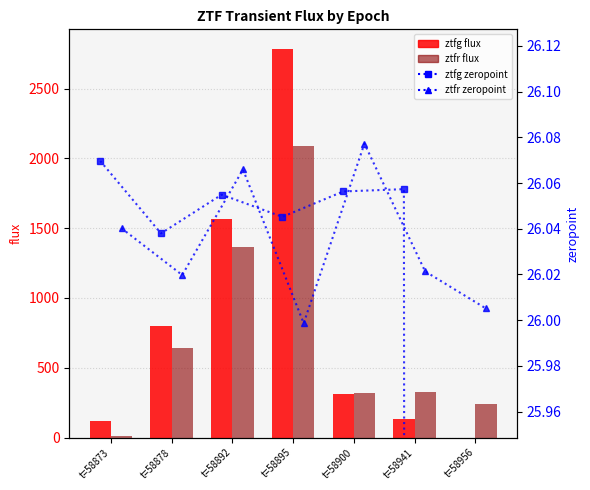

List the labels in order of ztfr zeropoint value, smallest first.

t=58895, t=58956, t=58878, t=58941, t=58873, t=58892, t=58900